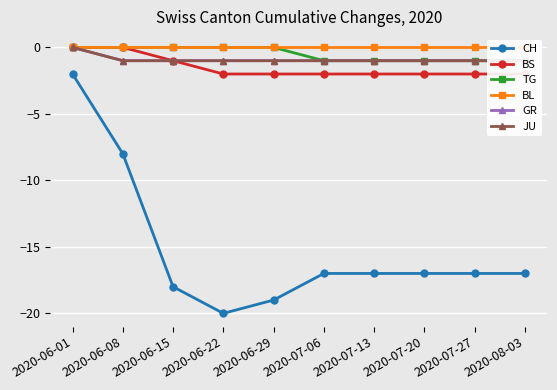

What position from the left is 2020-07-27?

9